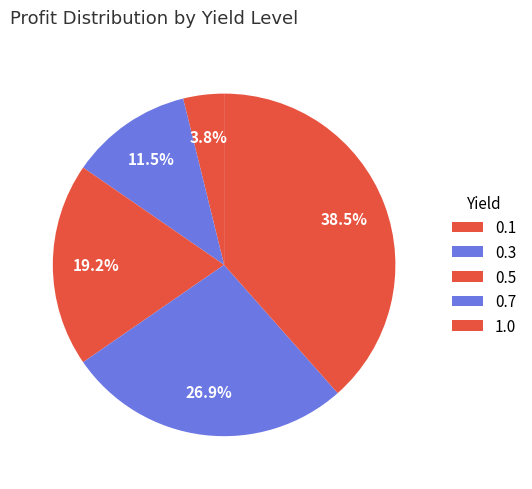

What portion of the pie excludes 0.1?

96.2%